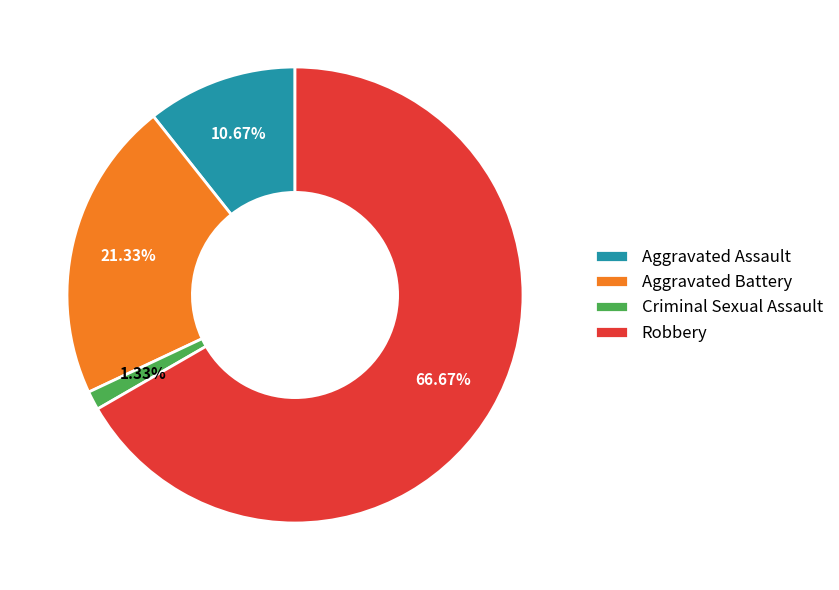

To the nearest percent, what is the average slice percentage?

25%